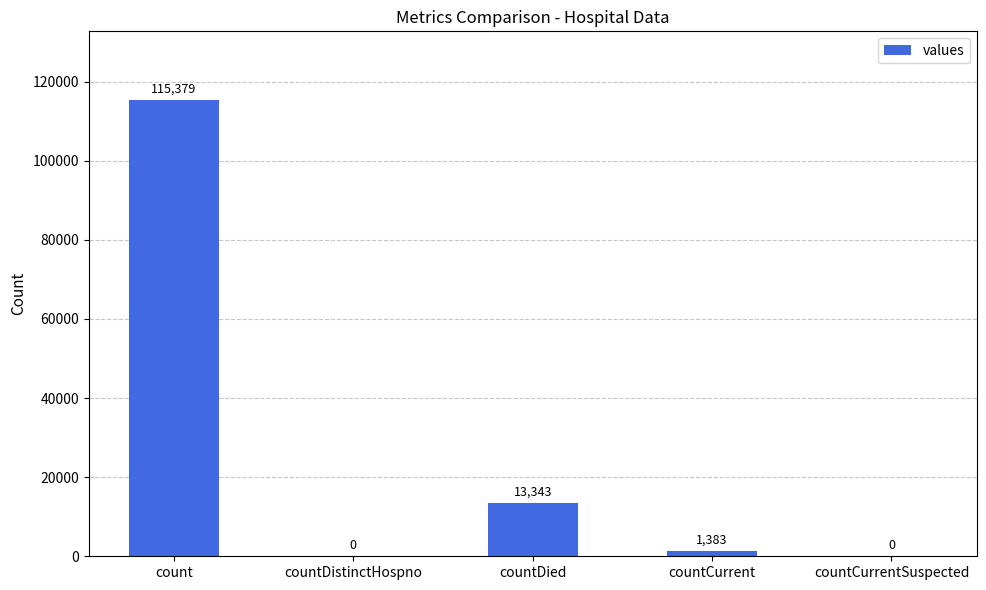

True or false: the data shows 41092 at count.

False